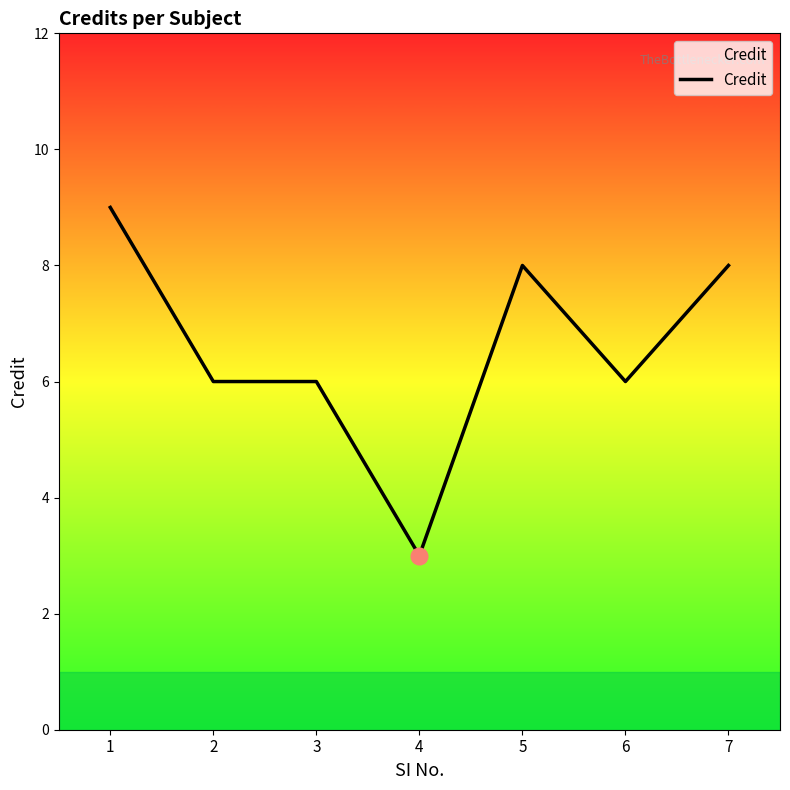

True or false: the data has more than 0 interior local peaks.

True